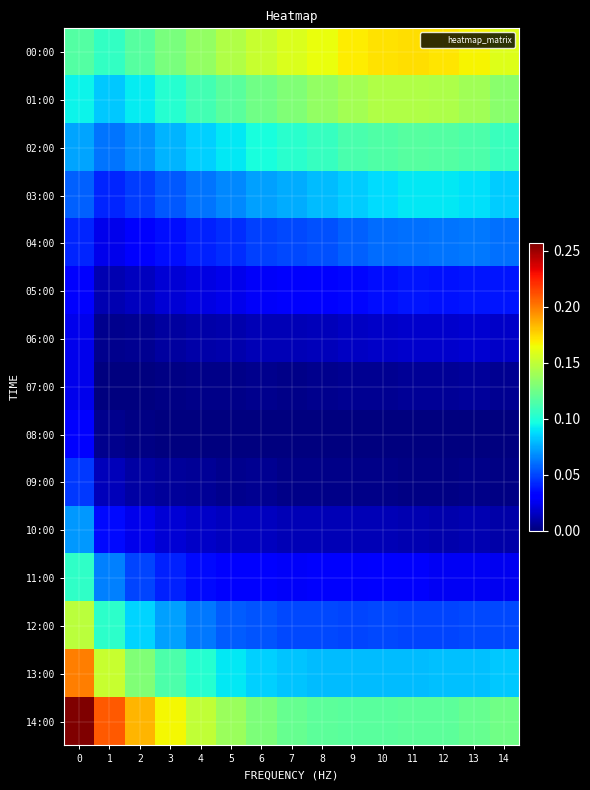

How many distinct data groups are displayed?

15